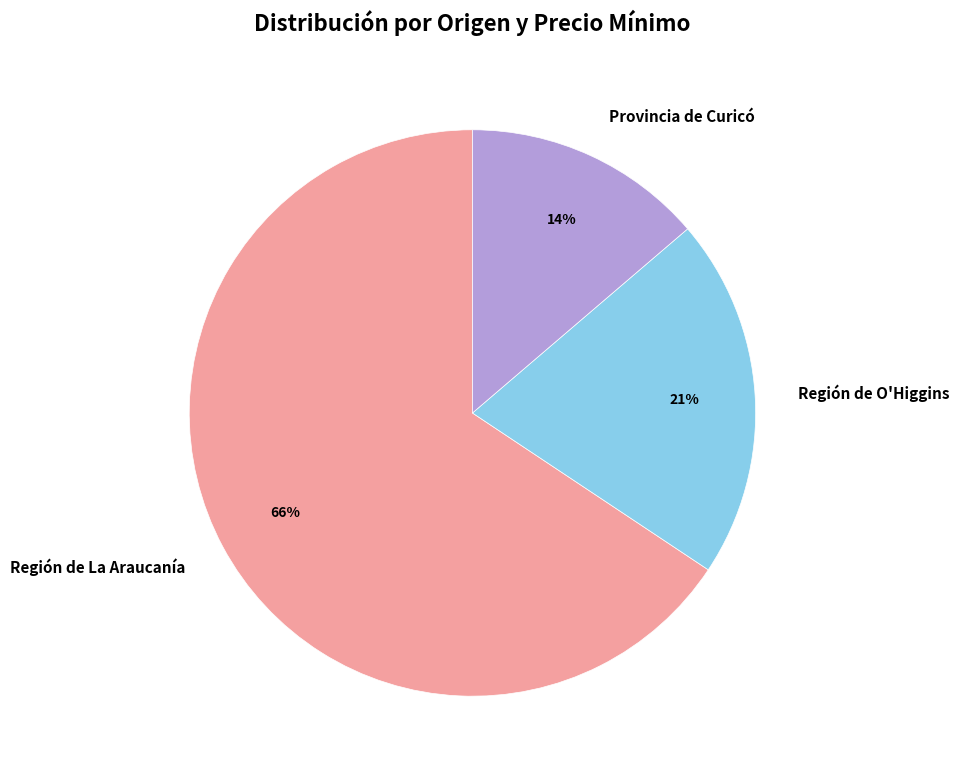

Rank the categories by value from lowest to highest.

Provincia de Curicó, Región de O'Higgins, Región de La Araucanía